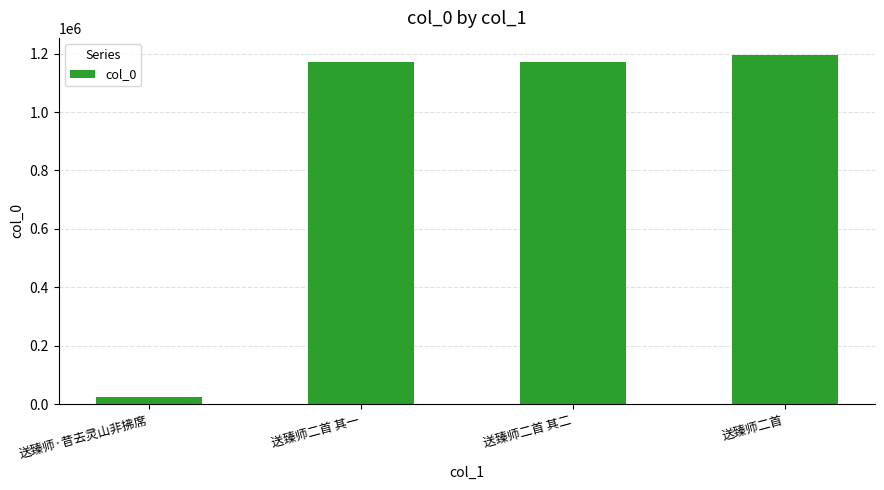

What position from the left is 送臻师·昔去灵山非拂席?

1